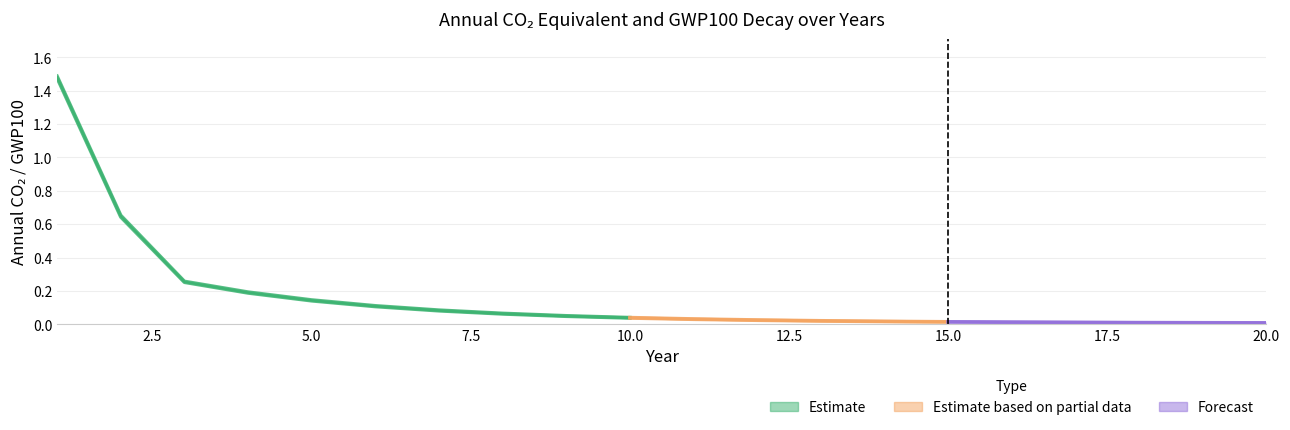

The AnnualCO2_VLN7 series shows 0.0 at 20. True or false?

True